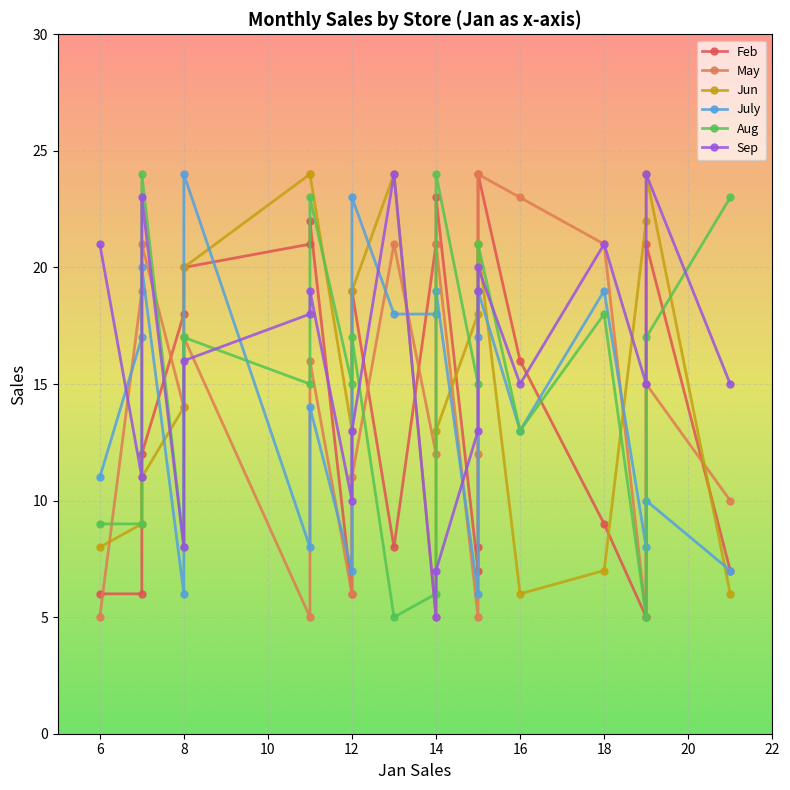

What is the minimum value for May?

5